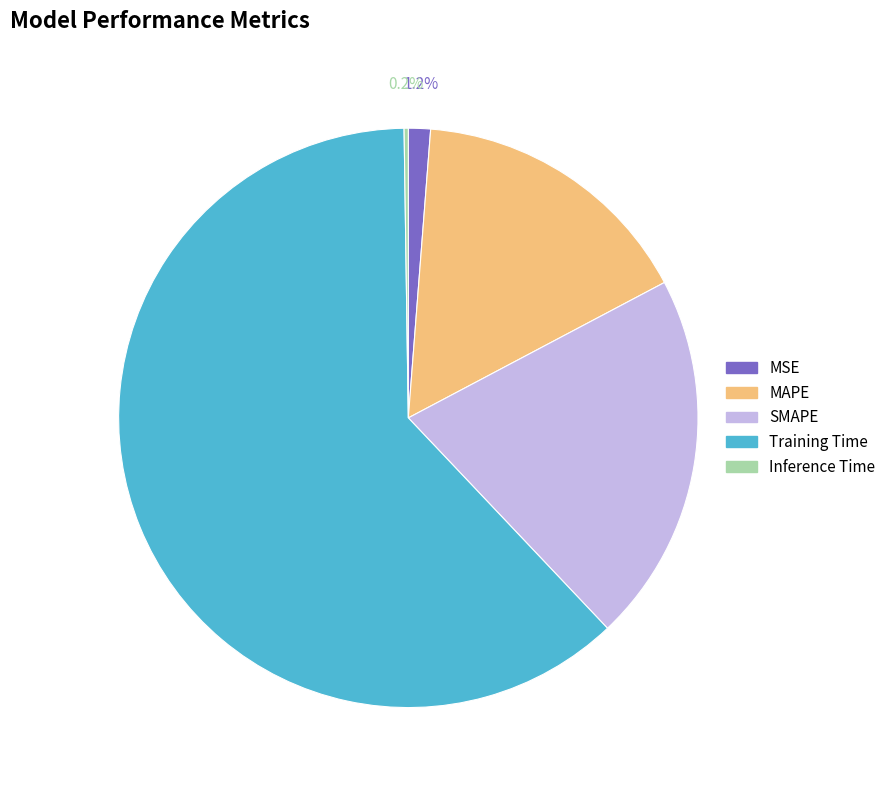

Between Training Time and SMAPE, which is larger?

Training Time